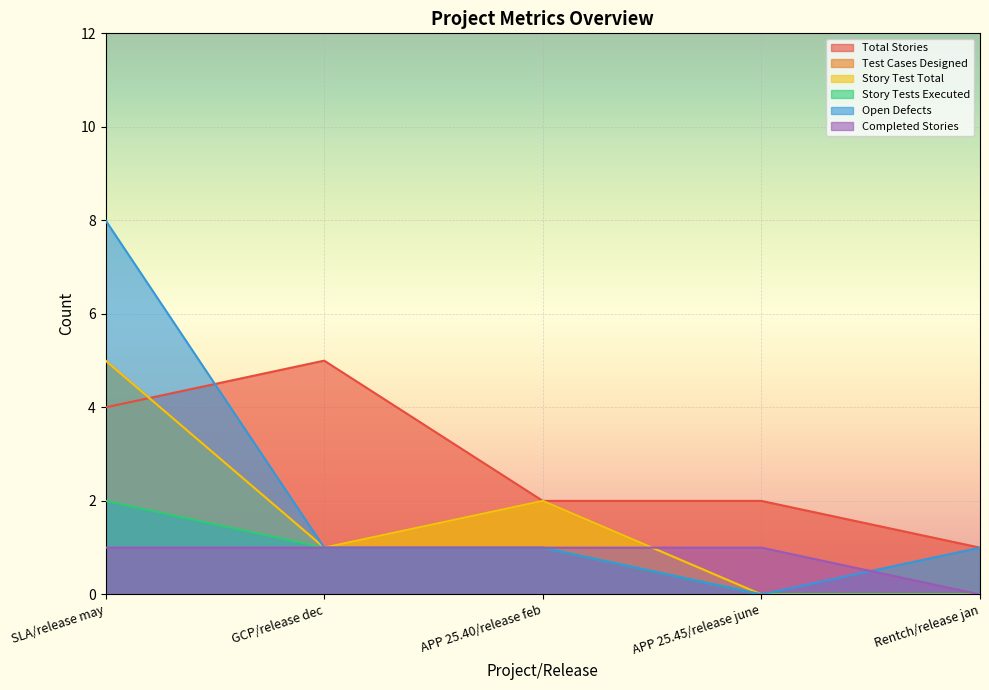

Which series has the largest range (max minus min)?

Open Defects